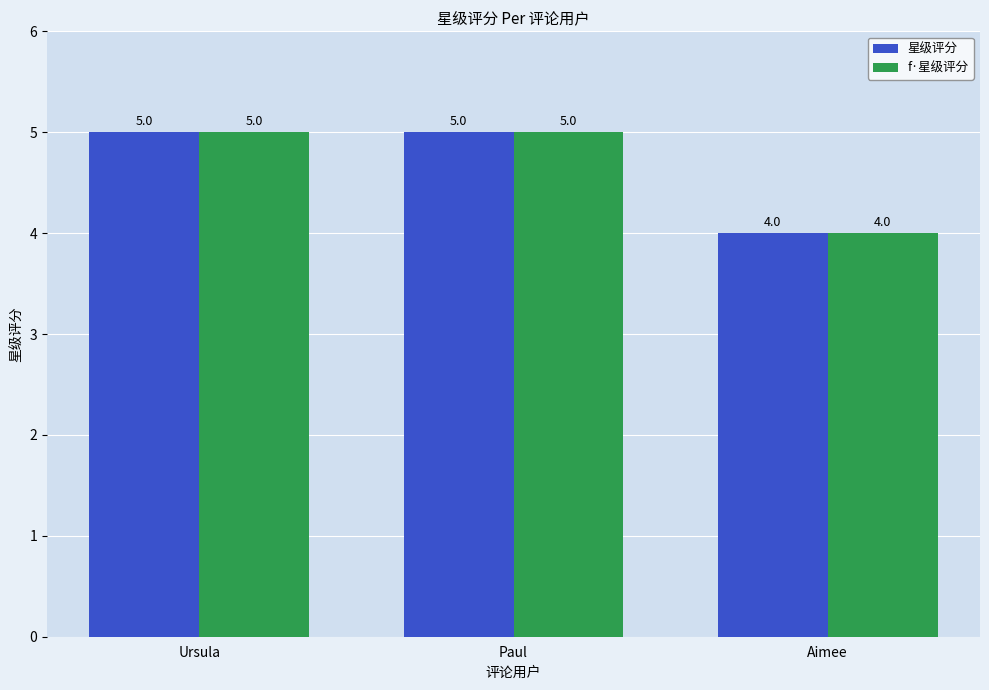

Reading left to right, list all the values displayed in this chart.

星级评分: Ursula=5	Paul=5	Aimee=4
f·星级评分: Ursula=5	Paul=5	Aimee=4